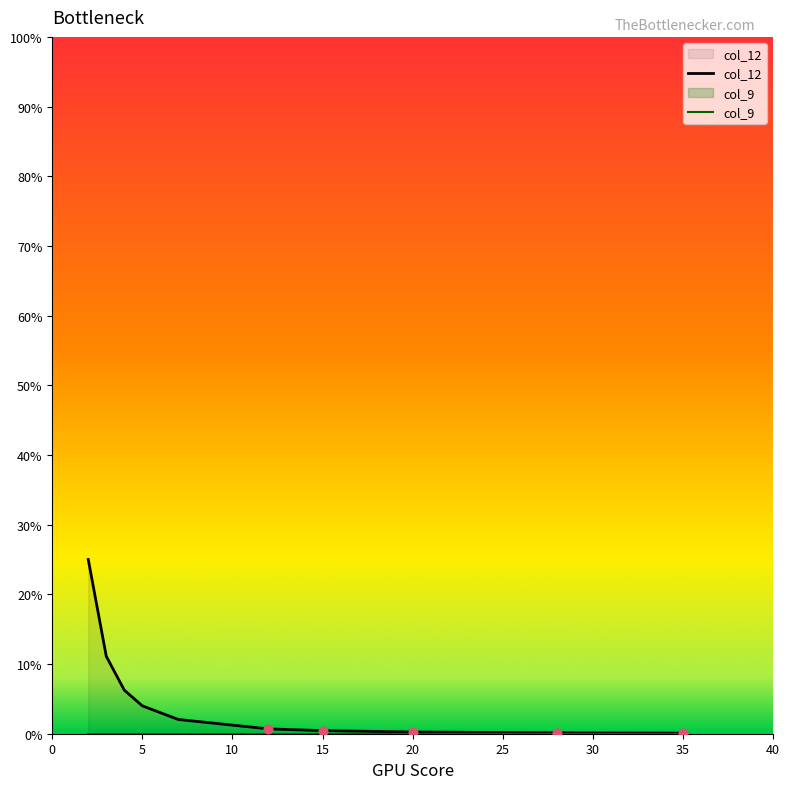

Which has a higher value, 7 or 3?

3